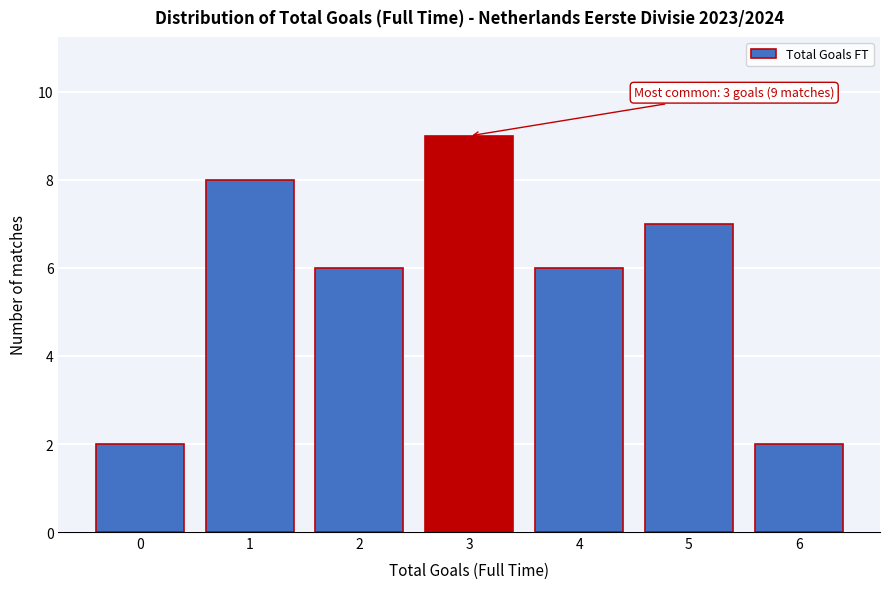

Reading left to right, extract all data points from this chart.

2	8	6	9	6	7	2